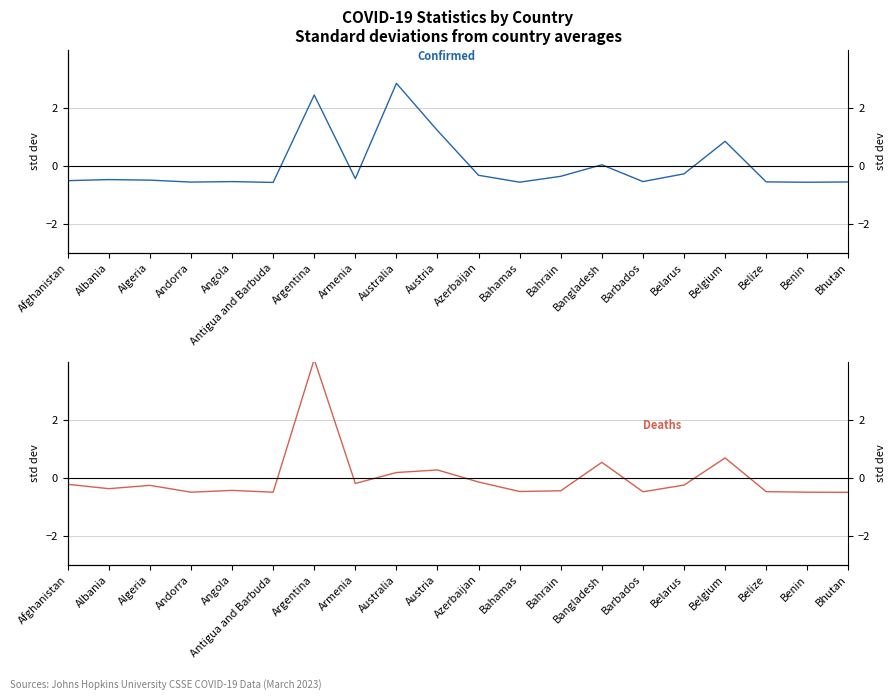

Where is the first local maximum for Confirmed?

Albania